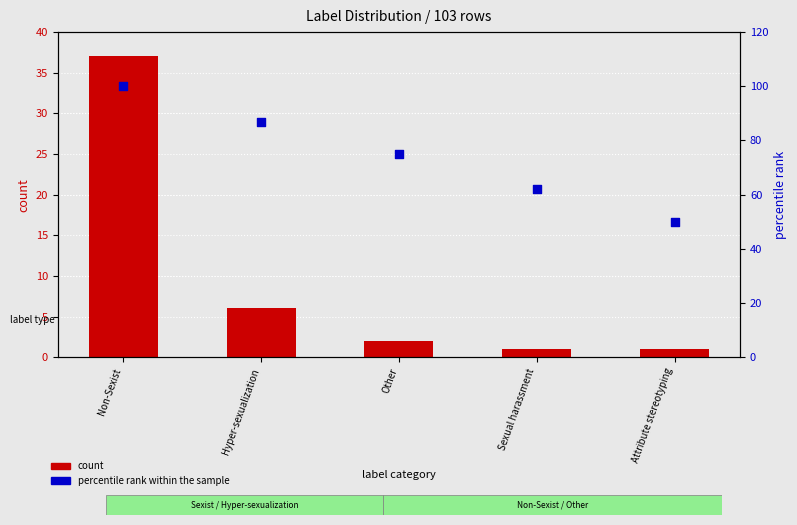

Which series has the largest total across all categories?

percentile rank within the sample